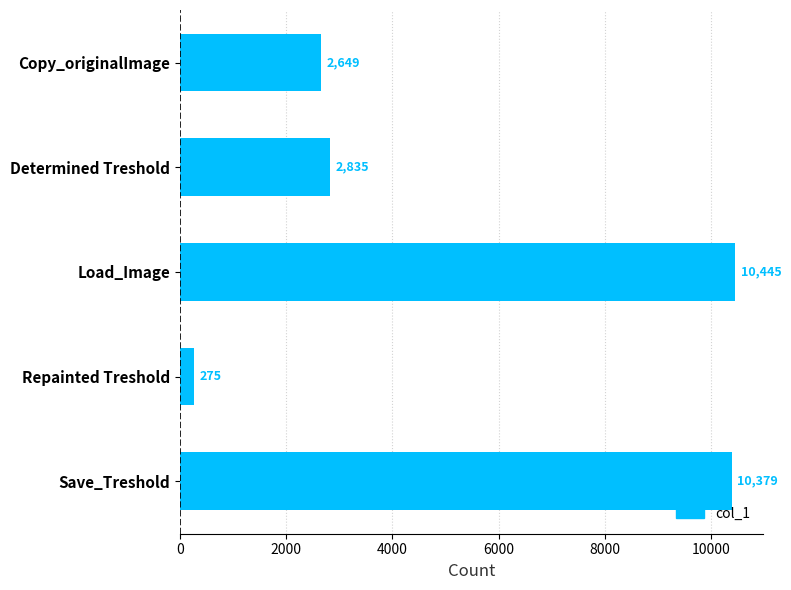

List the labels in order of value, largest first.

Load_Image, Save_Treshold, Determined Treshold, Copy_originalImage, Repainted Treshold